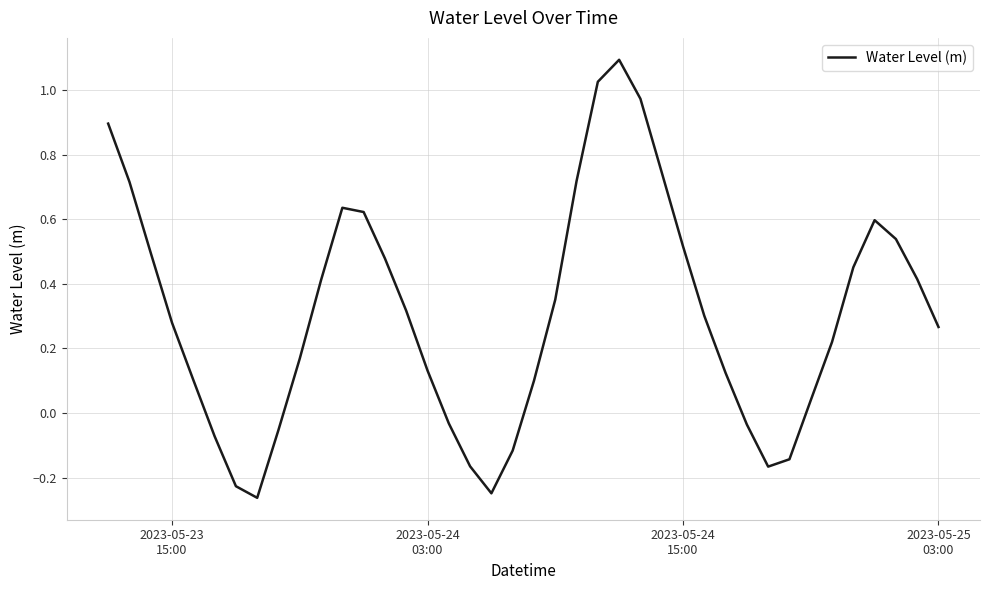

What is the maximum value shown in the chart?

1.1